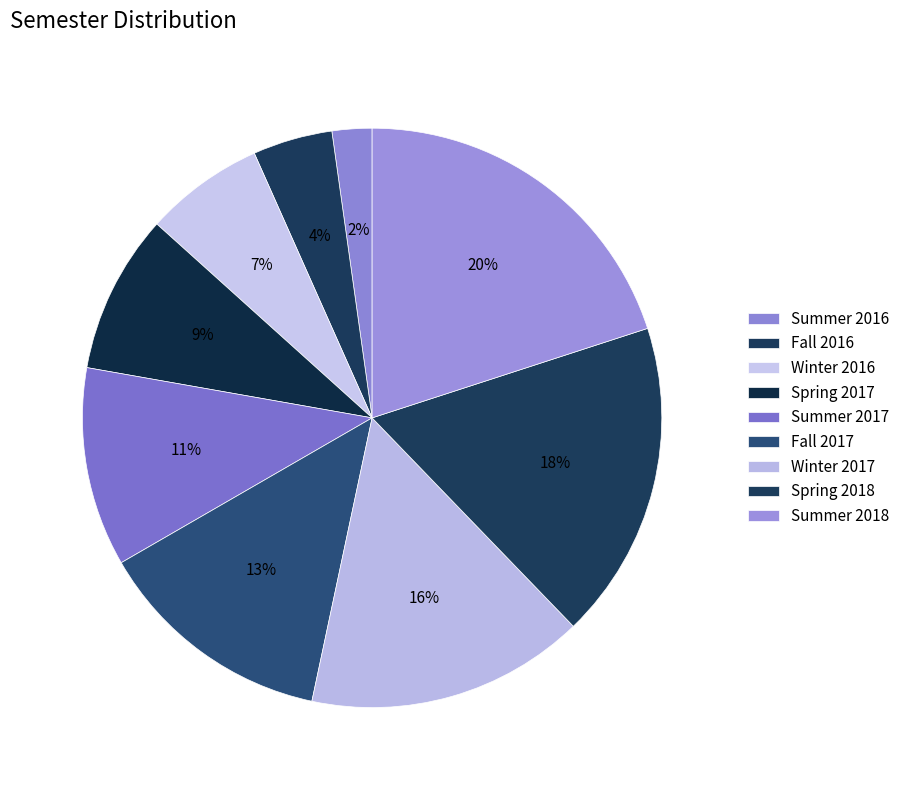

Is there any slice that represents more than half of the pie?

No